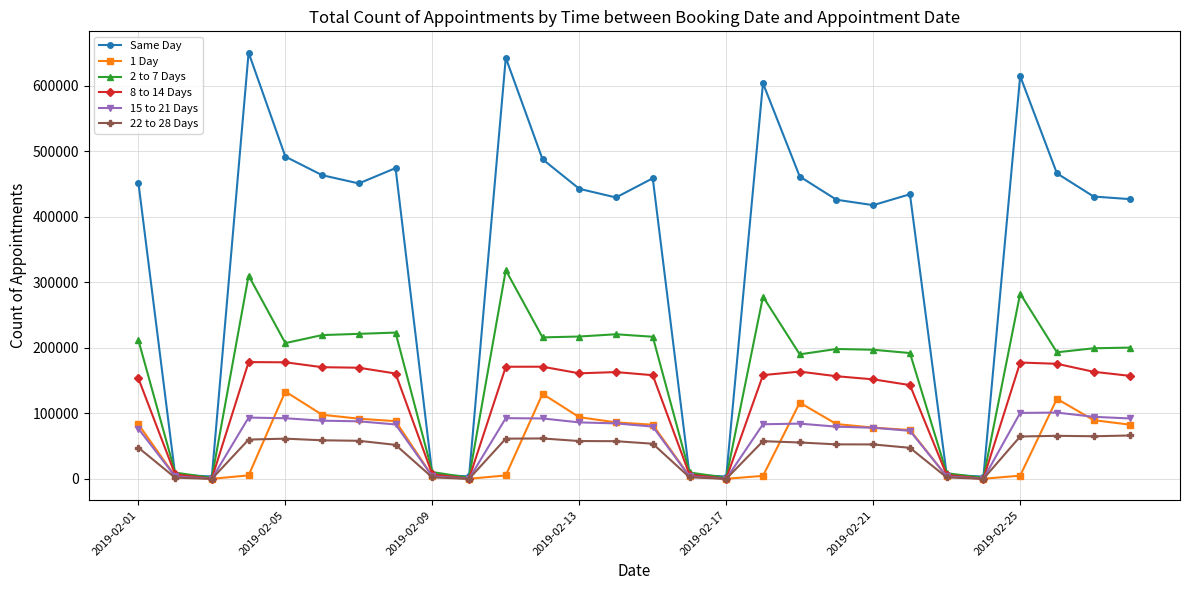

Which series has the largest total across all categories?

Same Day